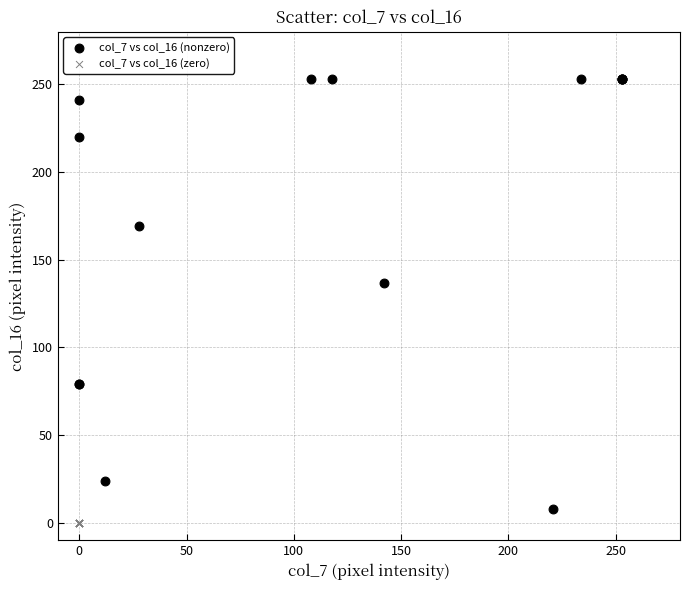

Which series contains the highest Y value?

col_7 vs col_16 (nonzero)